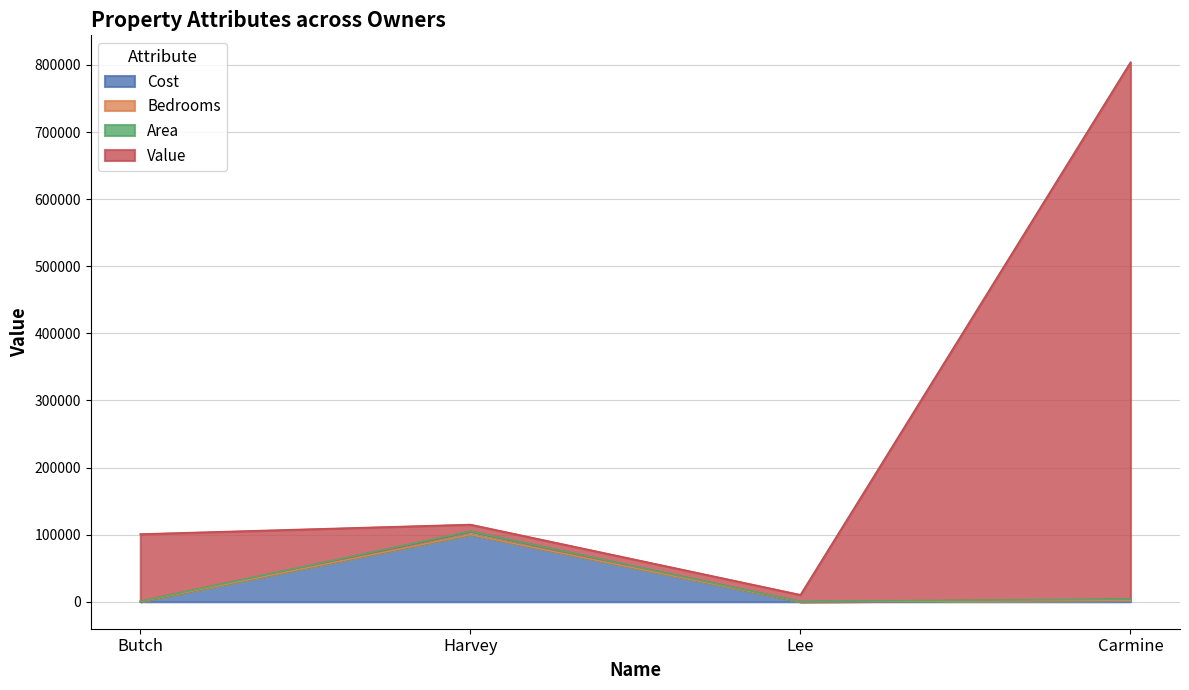

The value of Cost at Carmine is 2976. True or false?

False